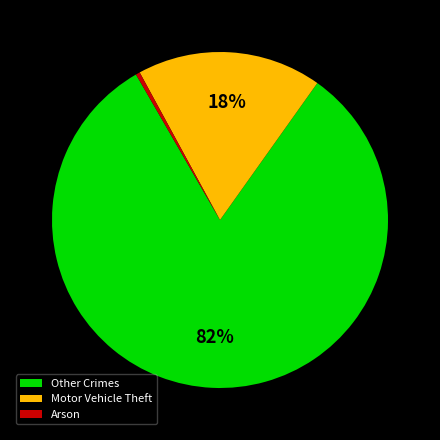

Do Motor Vehicle Theft and Other Crimes together represent more than half of the pie?

Yes